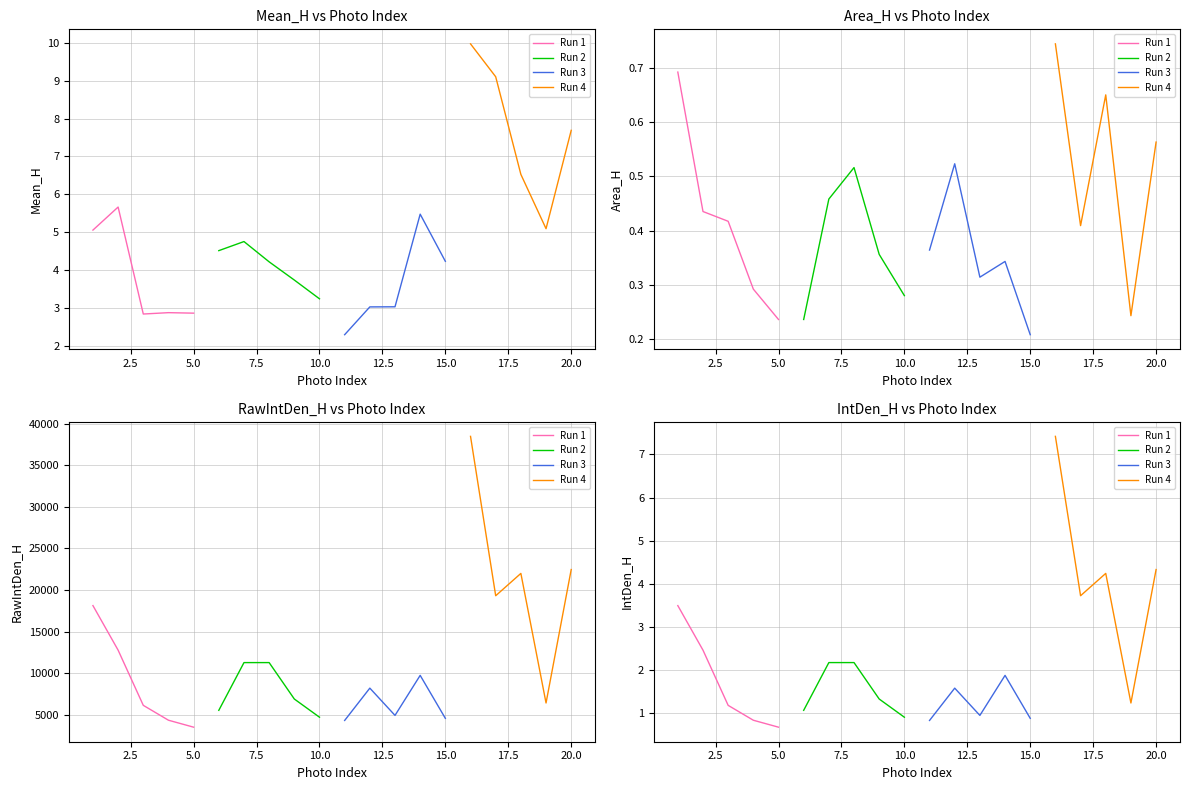

What is the value of the Run 1 point at the 1st from the left?

3.5